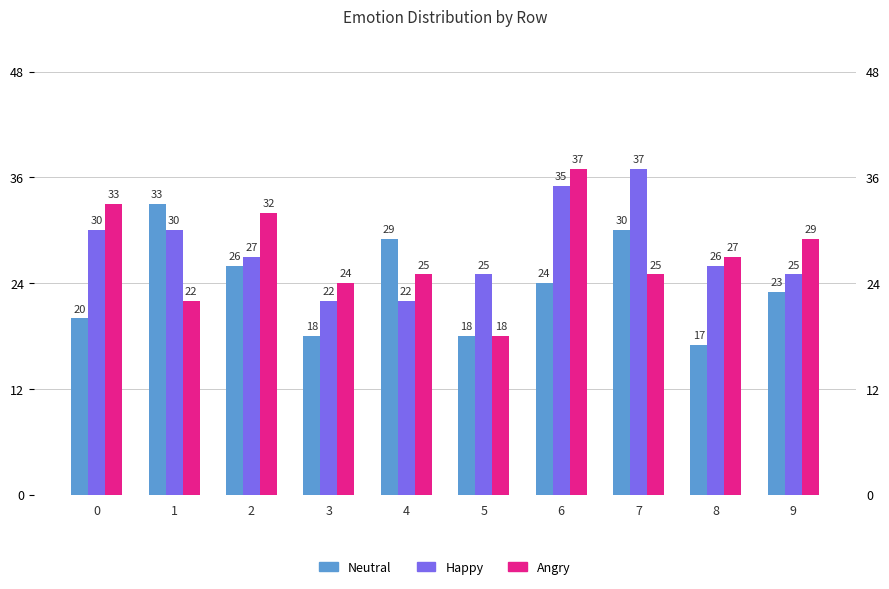

Is it true that Angry equals 35 at 3?

False